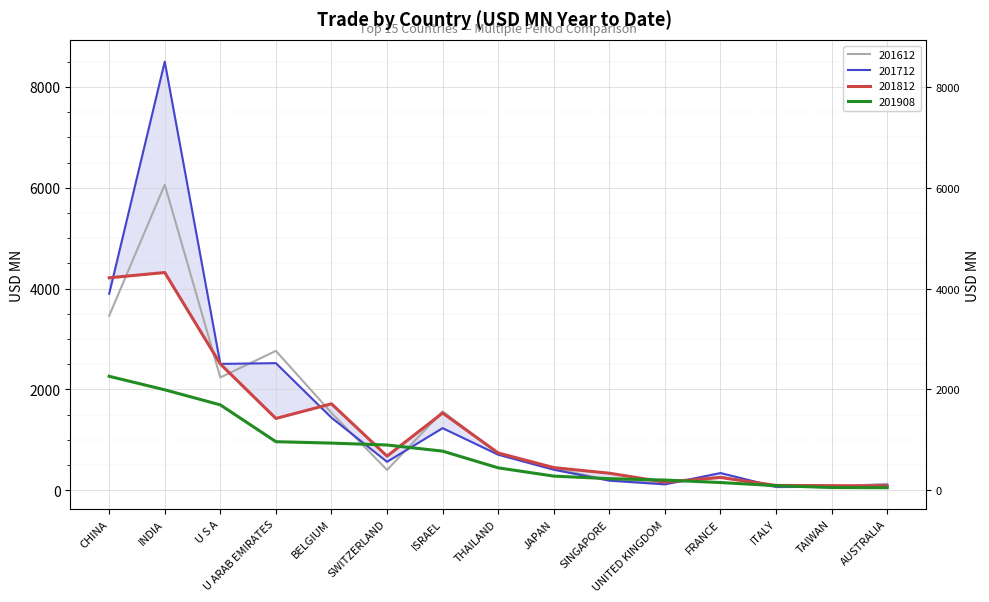

Reading left to right, what are all the values shown in this chart?

201612: CHINA=3461.6	INDIA=6062.8	U S A=2238.3	U ARAB EMIRATES=2765.2	BELGIUM=1535.2	SWITZERLAND=403.7	ISRAEL=1564.1	THAILAND=725.4	JAPAN=431.9	SINGAPORE=203.2	UNITED KINGDOM=137.4	FRANCE=264.5	ITALY=61.0	TAIWAN=71.1	AUSTRALIA=128.2
201712: CHINA=3898.7	INDIA=8503.7	U S A=2507.2	U ARAB EMIRATES=2522.4	BELGIUM=1439.5	SWITZERLAND=564.8	ISRAEL=1232.5	THAILAND=705.8	JAPAN=407.9	SINGAPORE=190.5	UNITED KINGDOM=117.2	FRANCE=341.9	ITALY=69.0	TAIWAN=68.2	AUSTRALIA=99.6
201812: CHINA=4215.5	INDIA=4320.1	U S A=2505.1	U ARAB EMIRATES=1424.8	BELGIUM=1715.2	SWITZERLAND=677.7	ISRAEL=1533.0	THAILAND=740.2	JAPAN=449.6	SINGAPORE=338.7	UNITED KINGDOM=162.2	FRANCE=253.7	ITALY=96.0	TAIWAN=91.9	AUSTRALIA=86.3
201908: CHINA=2260.8	INDIA=1993.1	U S A=1694.3	U ARAB EMIRATES=963.8	BELGIUM=935.8	SWITZERLAND=897.9	ISRAEL=776.2	THAILAND=445.0	JAPAN=281.1	SINGAPORE=229.9	UNITED KINGDOM=202.5	FRANCE=153.5	ITALY=91.4	TAIWAN=54.2	AUSTRALIA=51.0